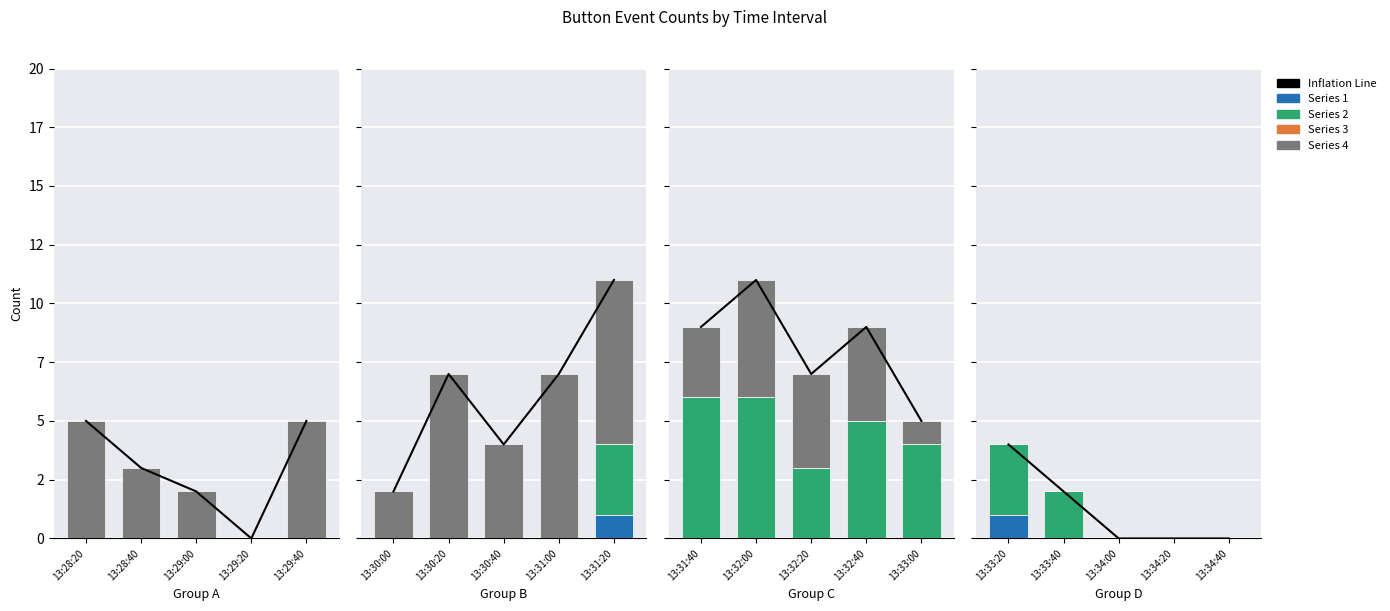

What is the approximate value at 13:29:40?

5